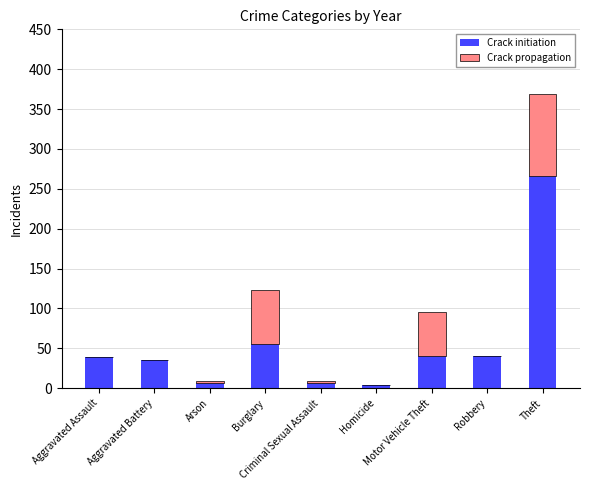

What is the sum of all Crack initiation values?

491